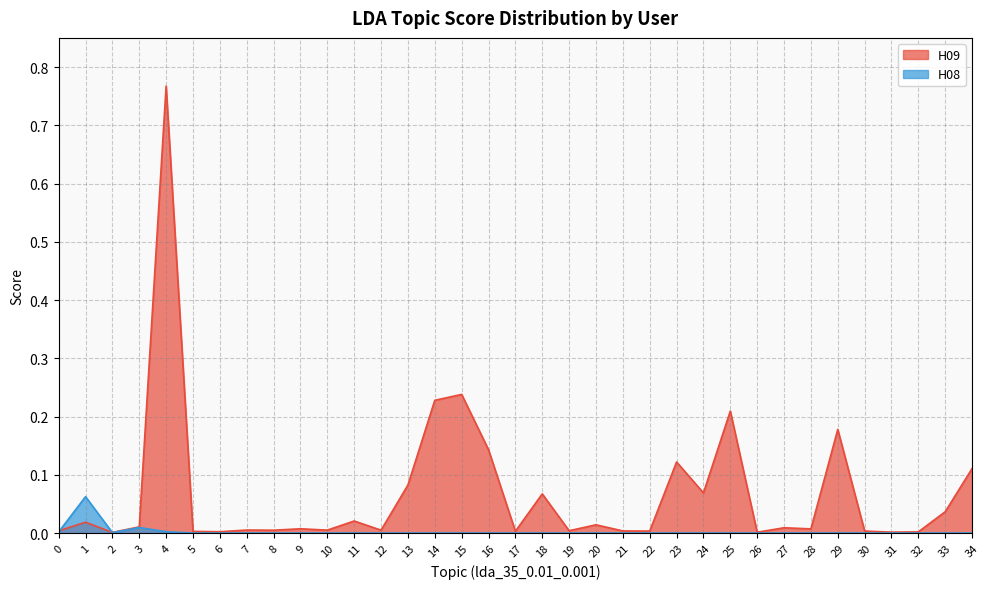

At how many categories does at least one series exceed 0?

35